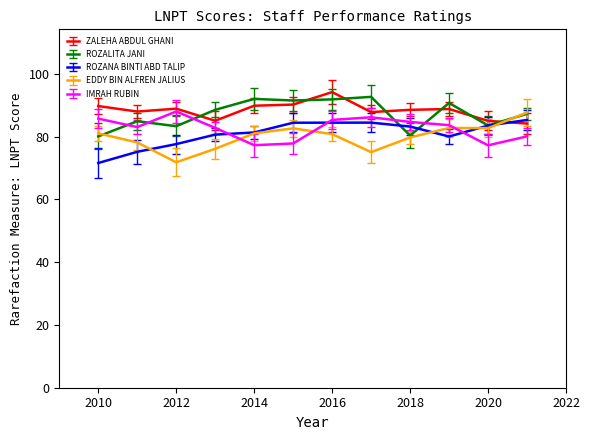

What is the lowest value of the ROZANA BINTI ABD TALIP series?

71.6